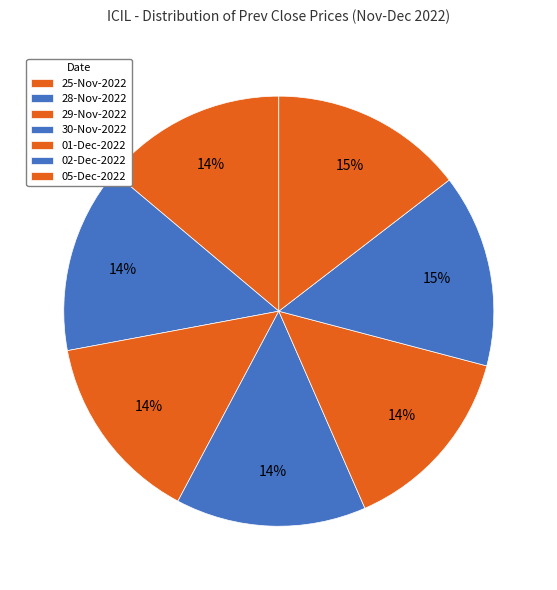

What is the change in value from 01-Dec-2022 to 02-Dec-2022?

+1.8